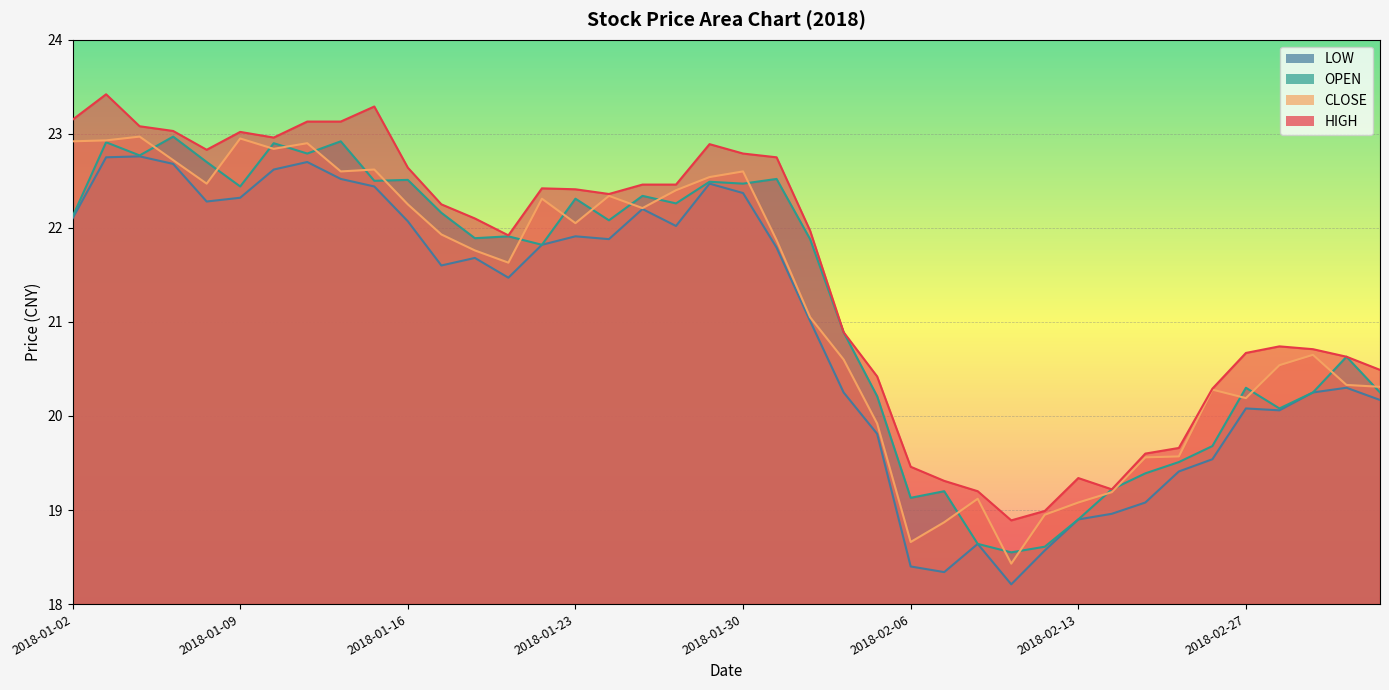

In LOW, how many points are lower than both neighbors (excluding endpoints)?

8